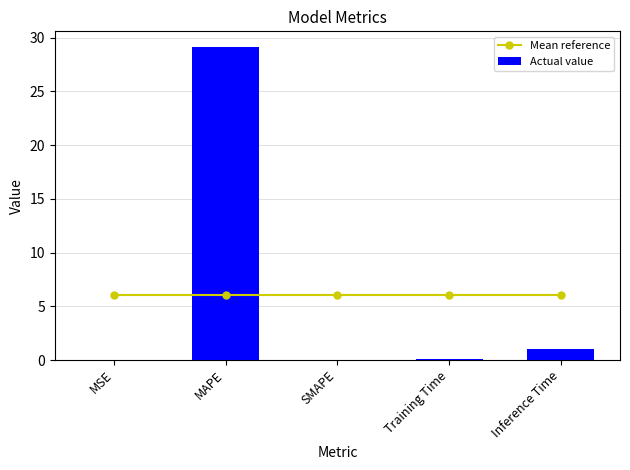

What is the difference between the highest and lowest values at Inference Time?

5.1